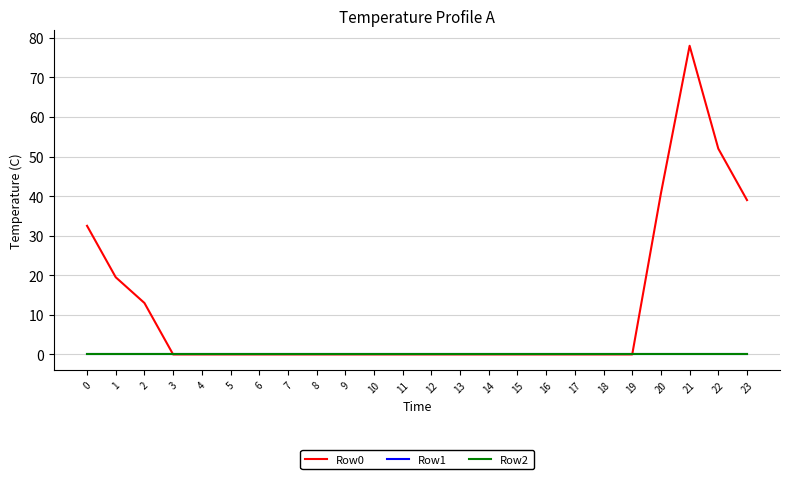

At how many categories does at least one series exceed 1?

7